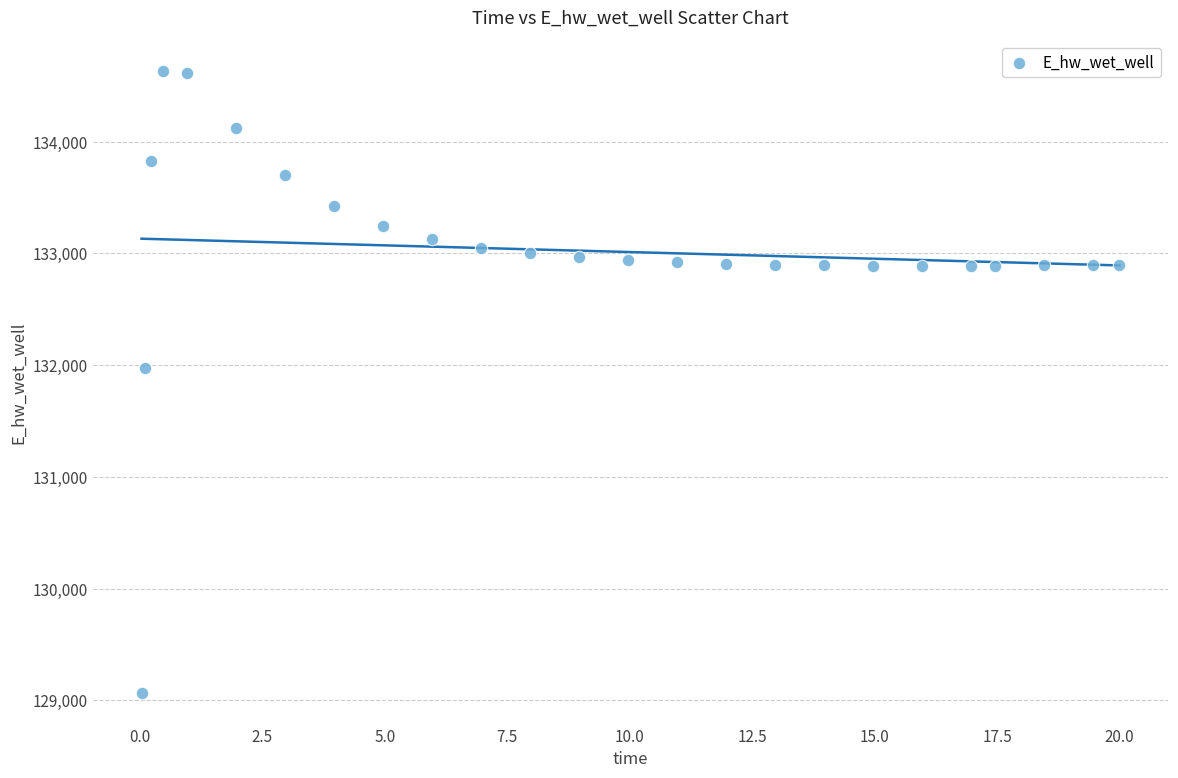

What Y value in the scatter plot is closest to 131849?

131970.3